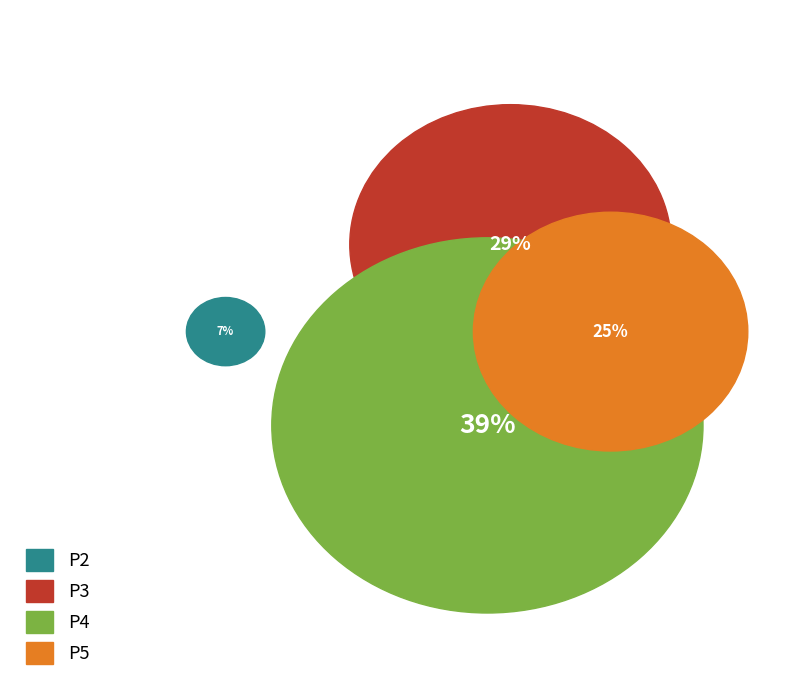

How many segments does this pie chart have?

4